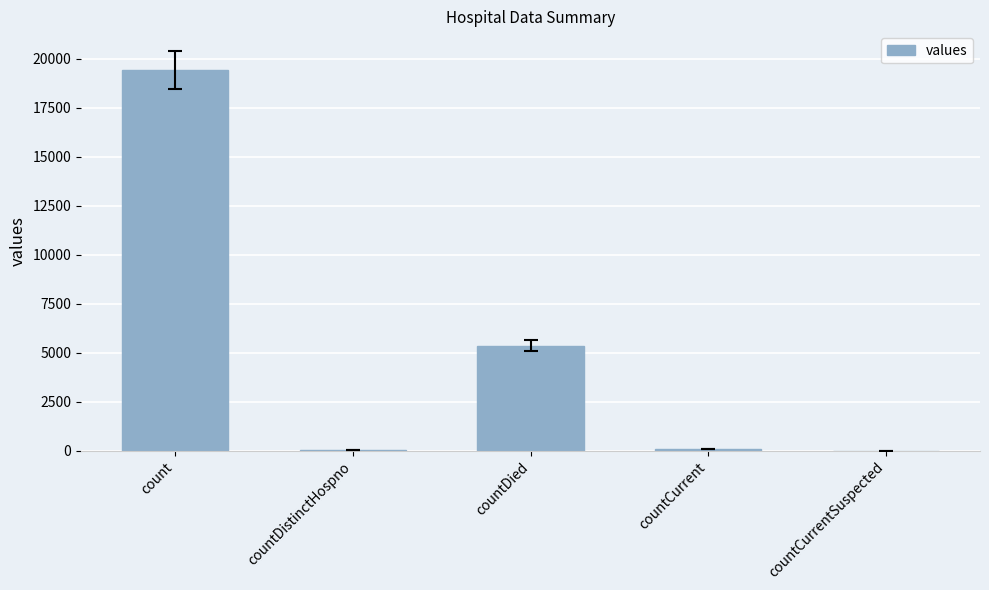

Which has a higher value, countDistinctHospno or countDied?

countDied